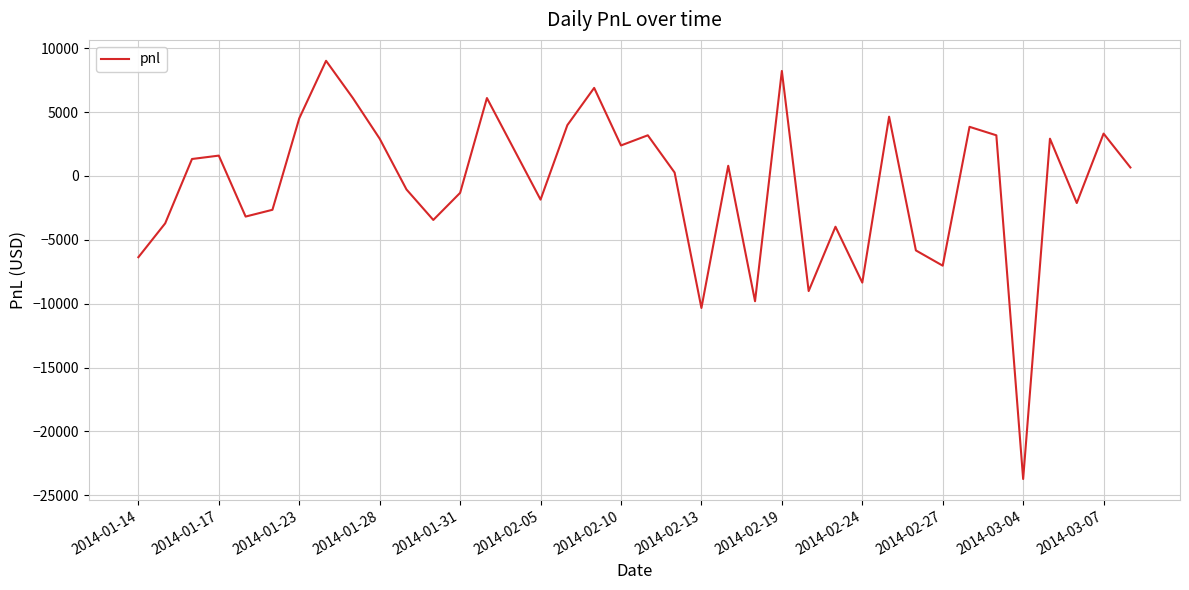

What is the greatest value displayed?

9010.0